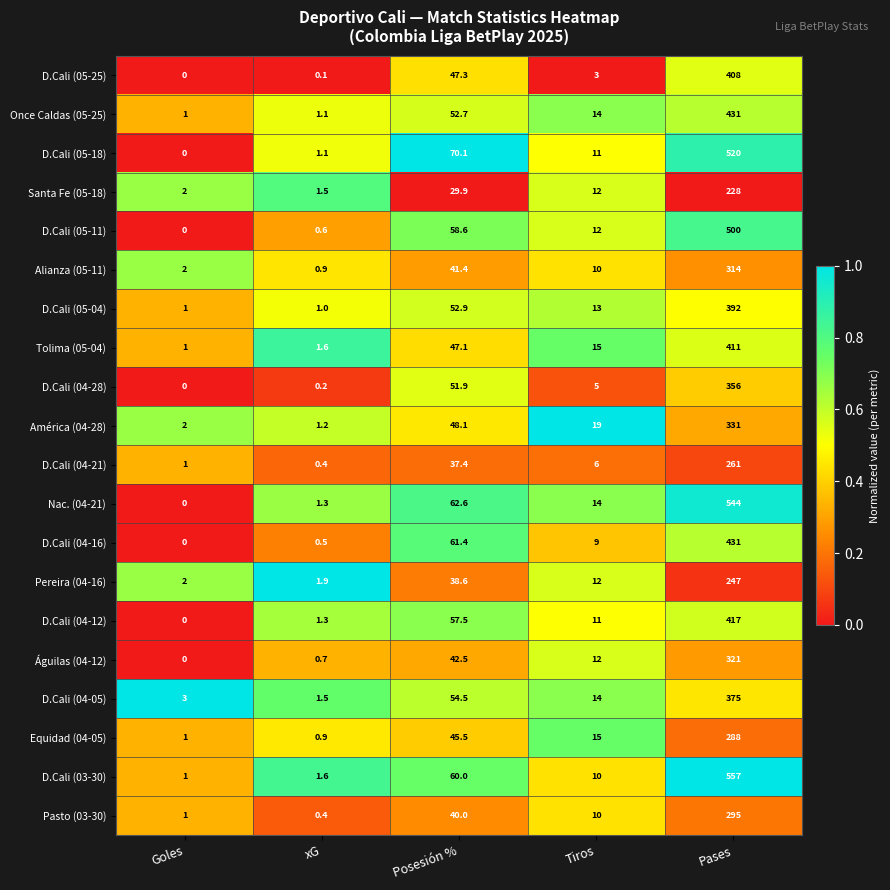

List the labels in order of D.Cali (05-25) value, smallest first.

Goles, xG, Tiros, Posesión %, Pases